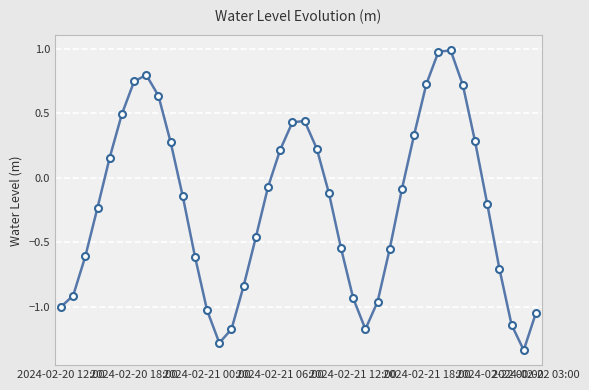

How many points are higher than both their immediate neighbors (excluding endpoints)?

3